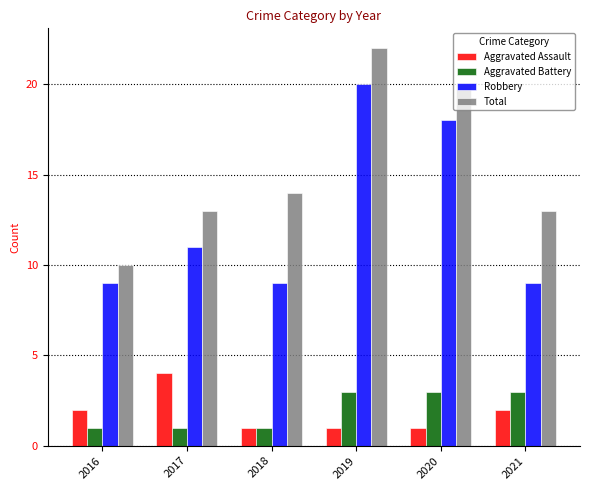

What are all the series names shown in the legend?

Aggravated Assault, Aggravated Battery, Robbery, Total